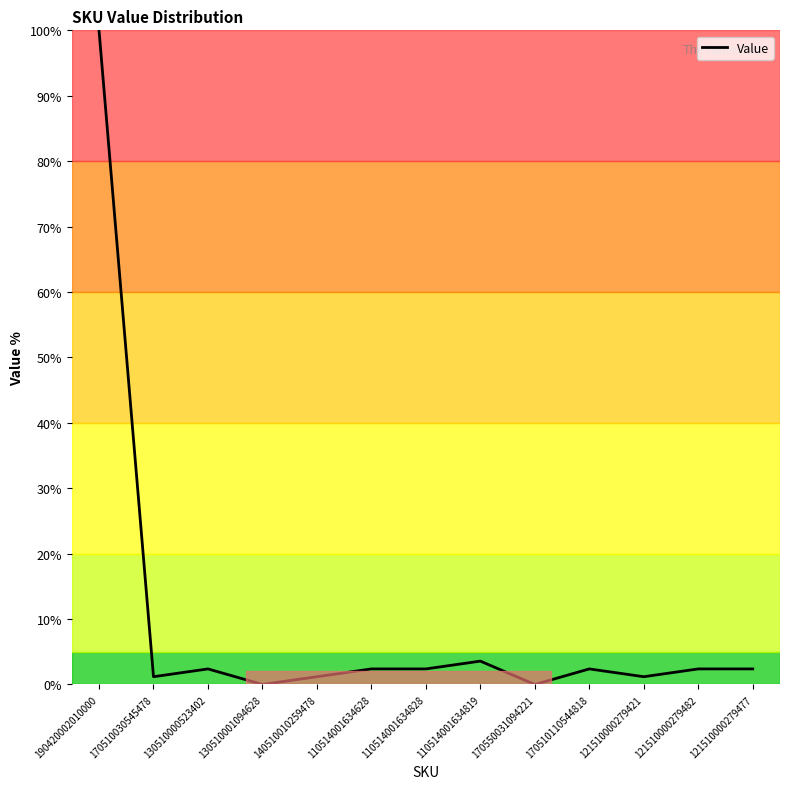

The value at 110514001634819 is 3.6. True or false?

True